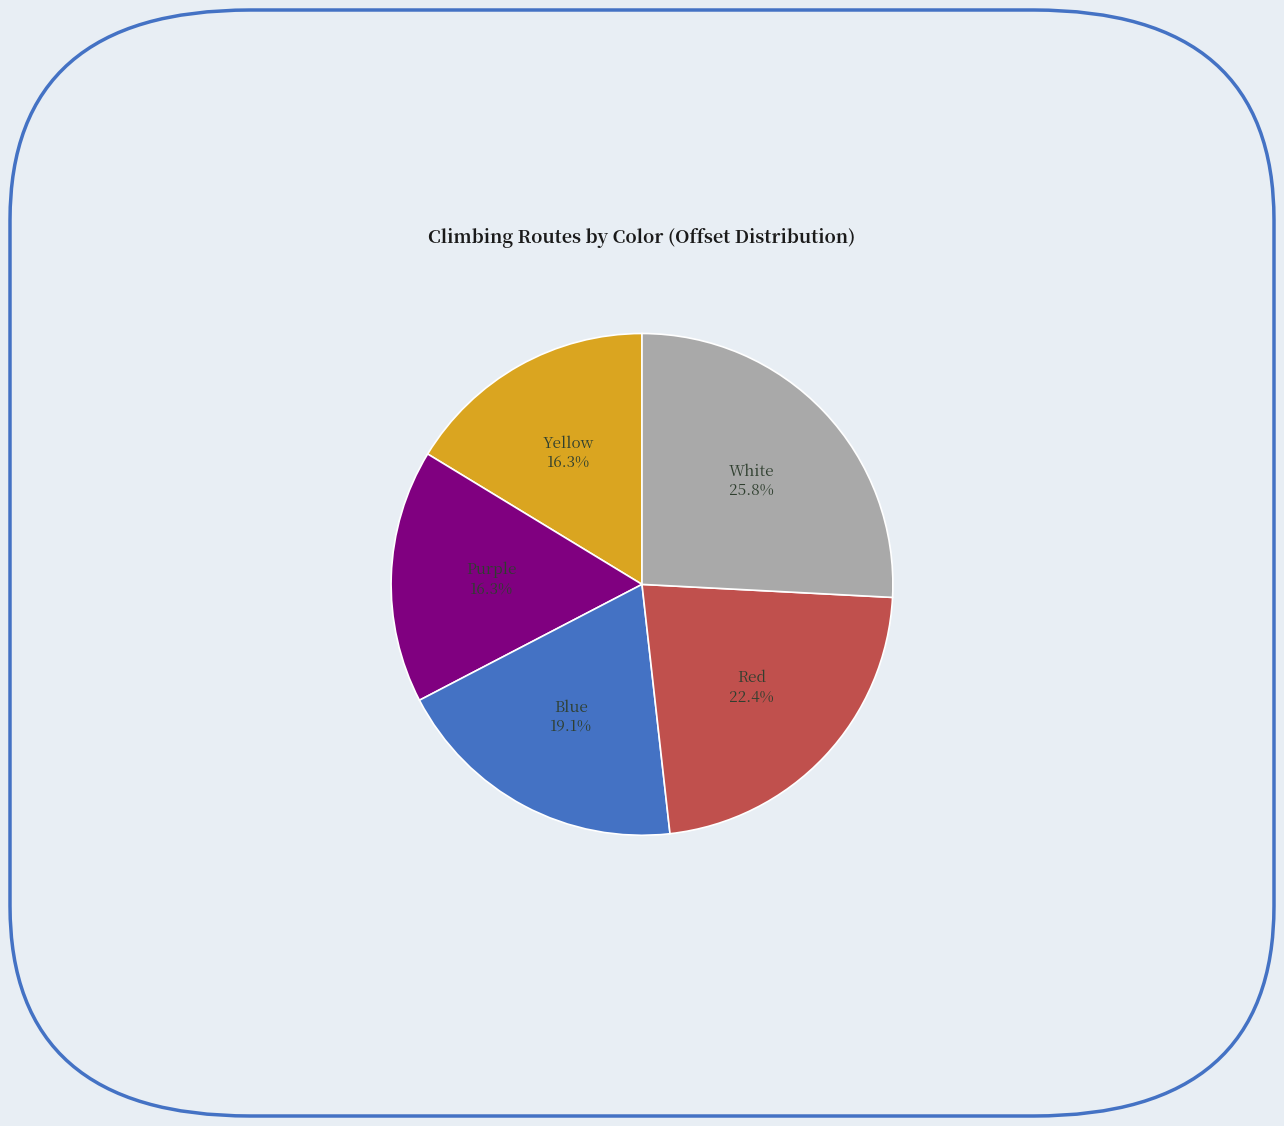

Is there a majority slice in this chart?

No